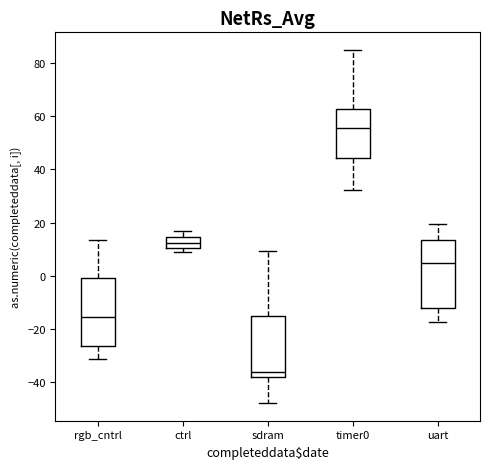

Reading left to right, transcribe this box plot: for each box, give where its median line is, the range the box spans, and where its two whiskers end, as read against the y-axis. The values are not printed on the chart, so give them approximately, as read against the axis.

rgb_cntrl: median -16, box -26 to 0, whiskers -32 to 14
ctrl: median 12, box 10 to 14, whiskers 10 (just below the box's lower edge) to 16
sdram: median -36, box -38 to -14, whiskers -48 to 10
timer0: median 56, box 44 to 62, whiskers 32 to 84
uart: median 4, box -12 to 14, whiskers -18 to 20